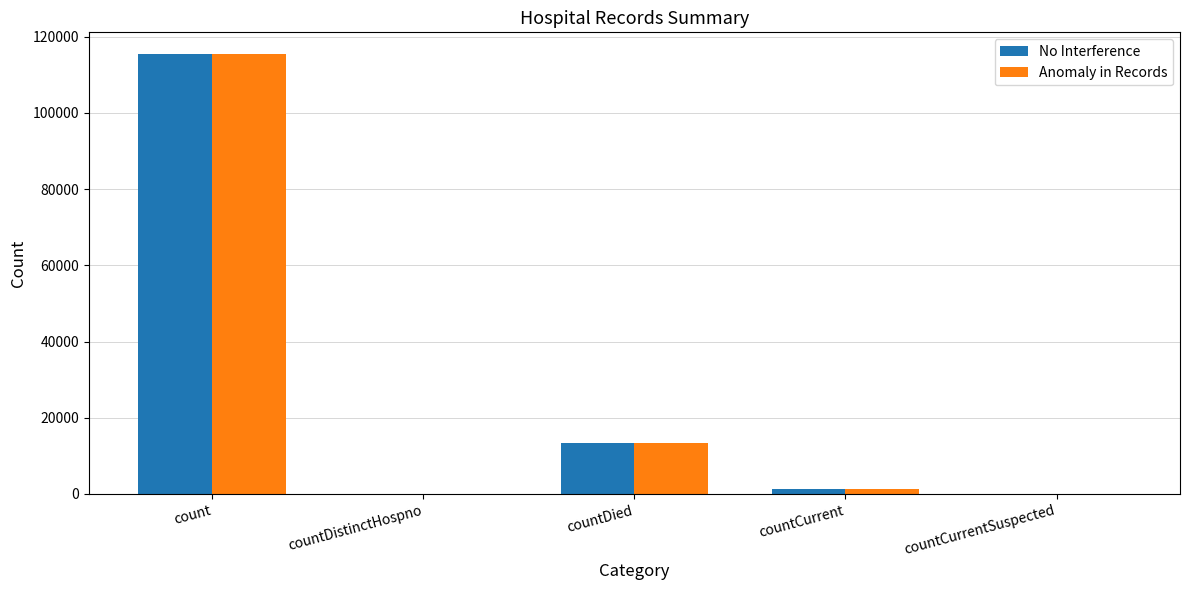

Reading right to left, transcribe all the data shown in this chart.

No Interference: 0	1383	13343	0	115379
Anomaly in Records: 0	1383	13343	0	115379